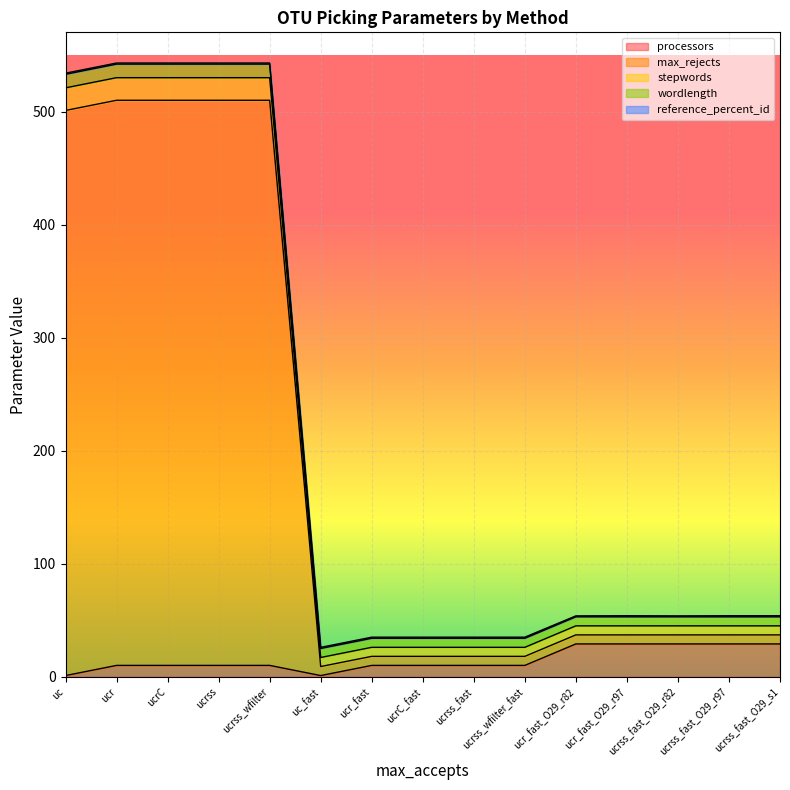

Which series has the widest spread of values?

max_rejects